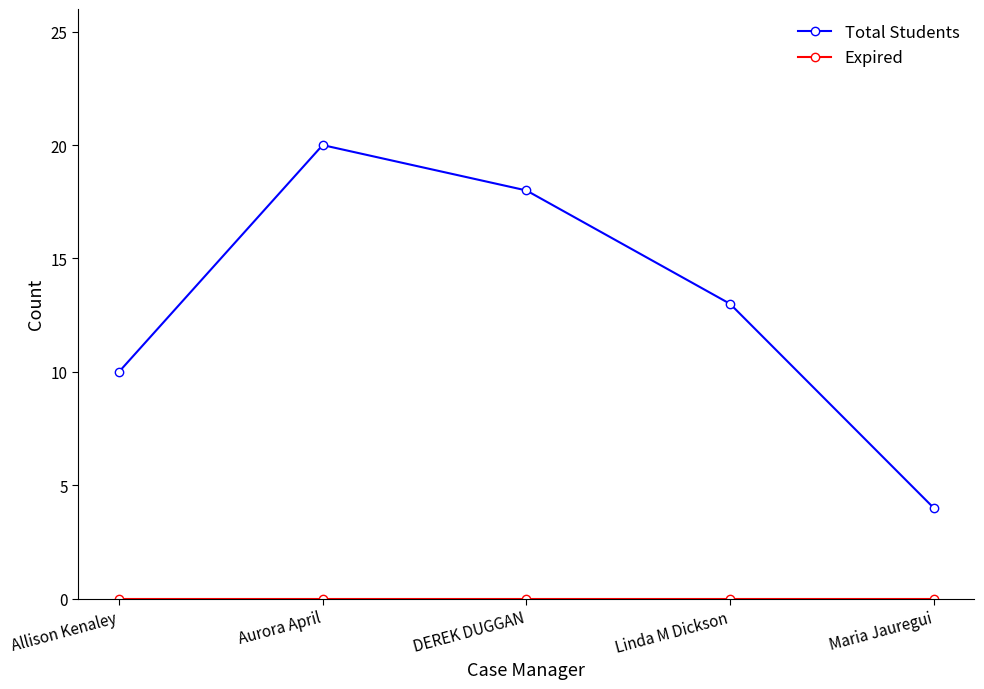

List the labels in order of Total Students value, smallest first.

Maria Jauregui, Allison Kenaley, Linda M Dickson, DEREK DUGGAN, Aurora April